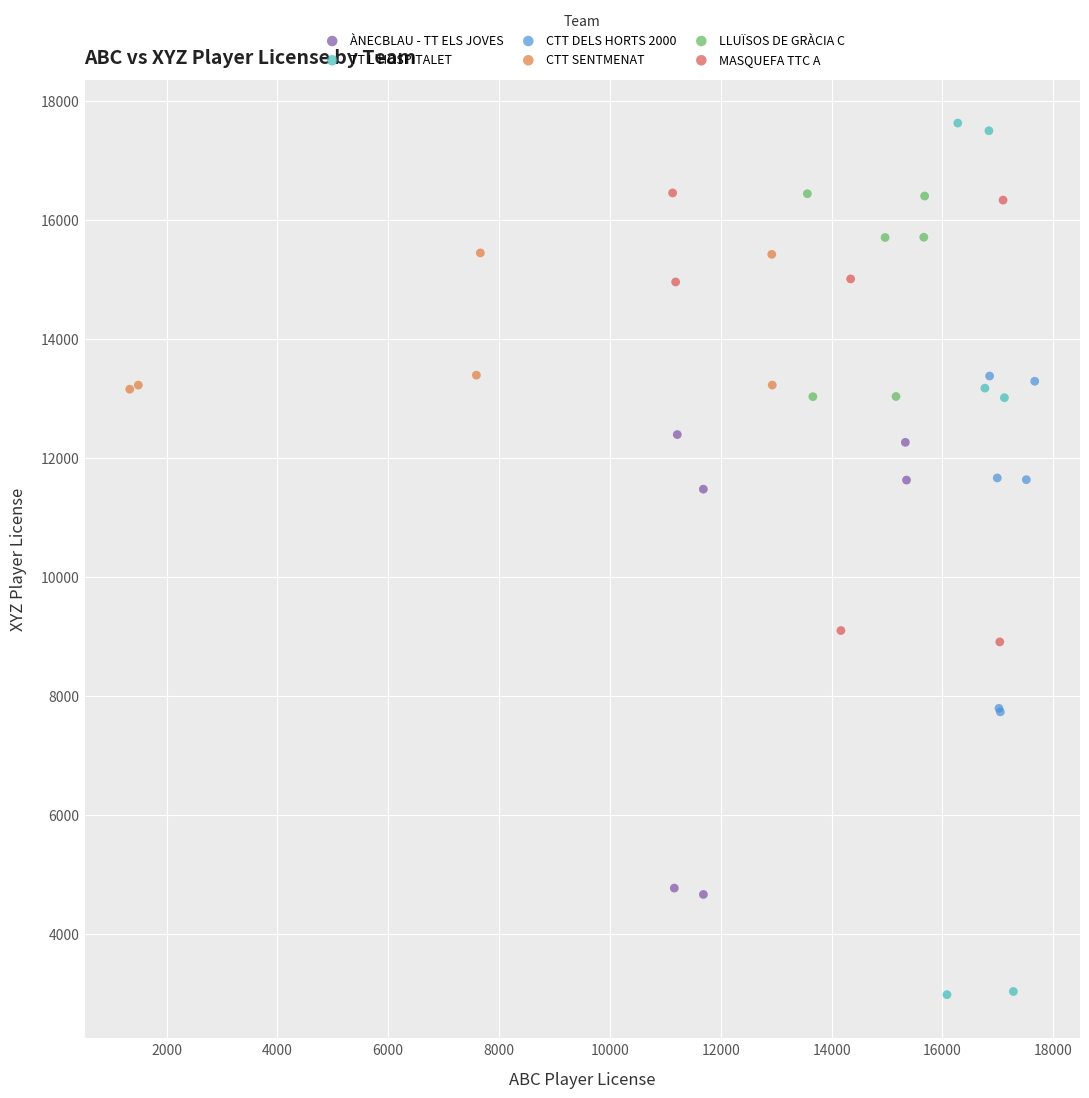

What are all the series names shown in the legend?

ÀNECBLAU - TT ELS JOVES, TT L'HOSPITALET, CTT DELS HORTS 2000, CTT SENTMENAT, LLUÏSOS DE GRÀCIA C, MASQUEFA TTC A